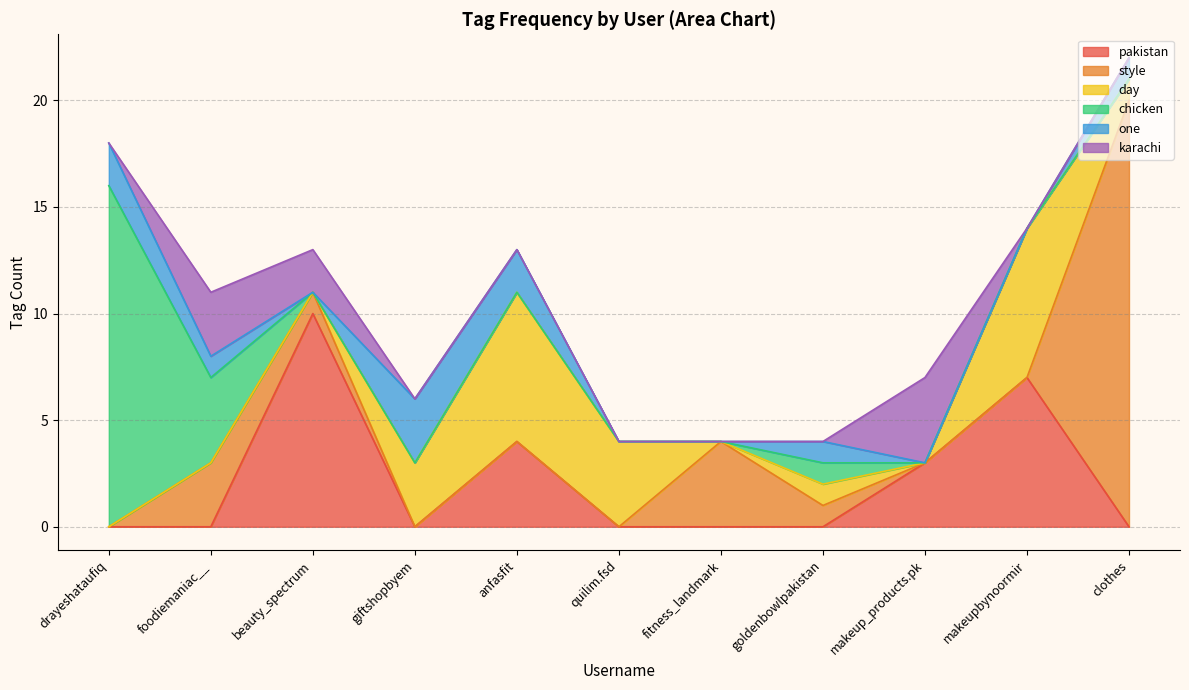

True or false: style and chicken cross at least once.

True